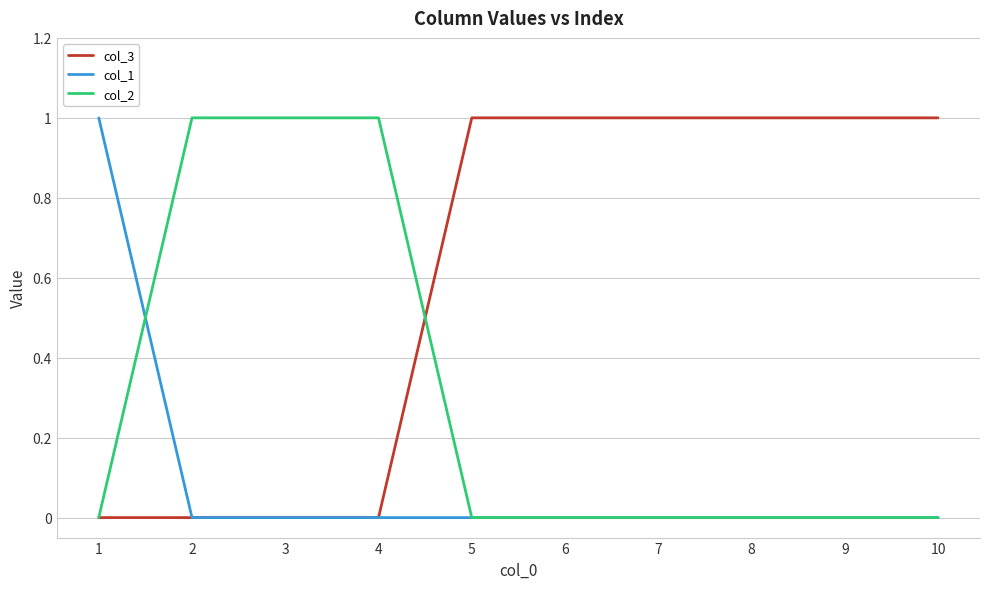

Rank the series by their average value, from lowest to highest.

col_1, col_2, col_3